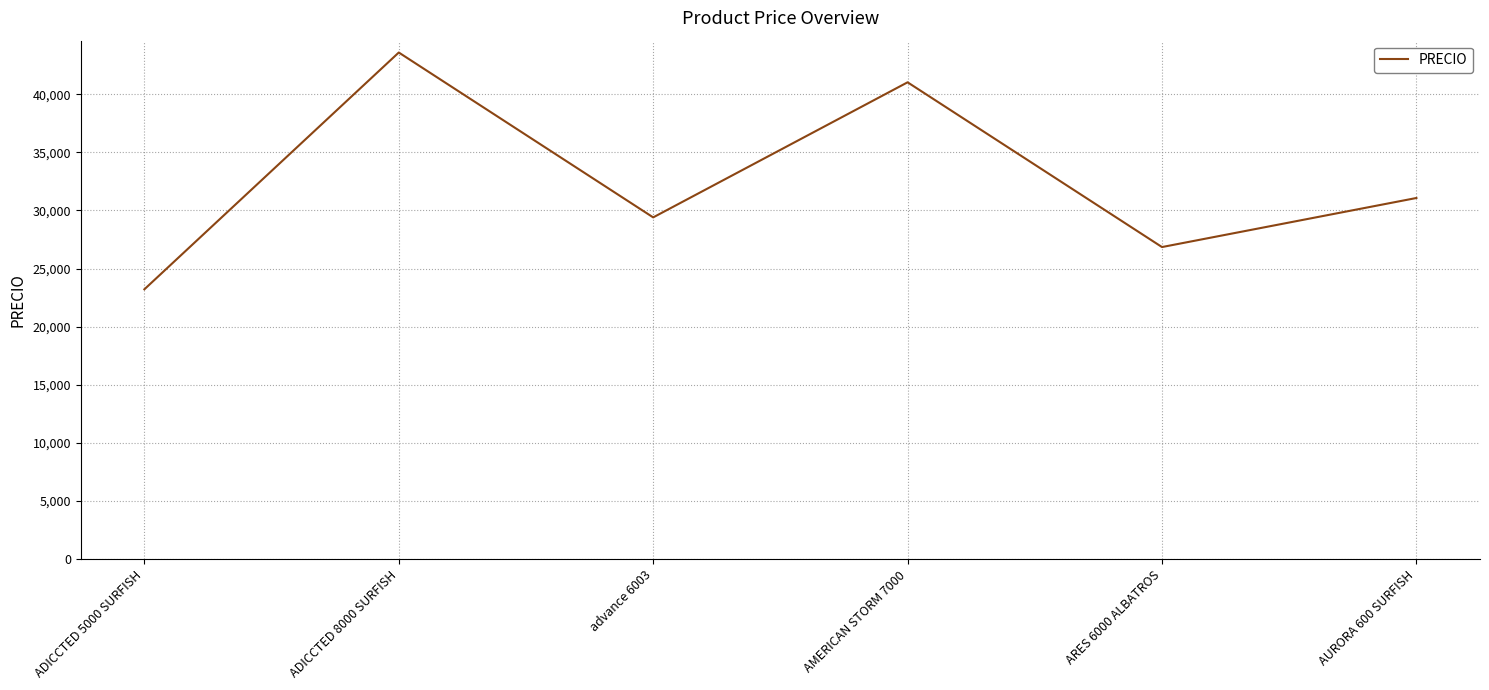

True or false: the data has more than 0 interior local peaks.

True